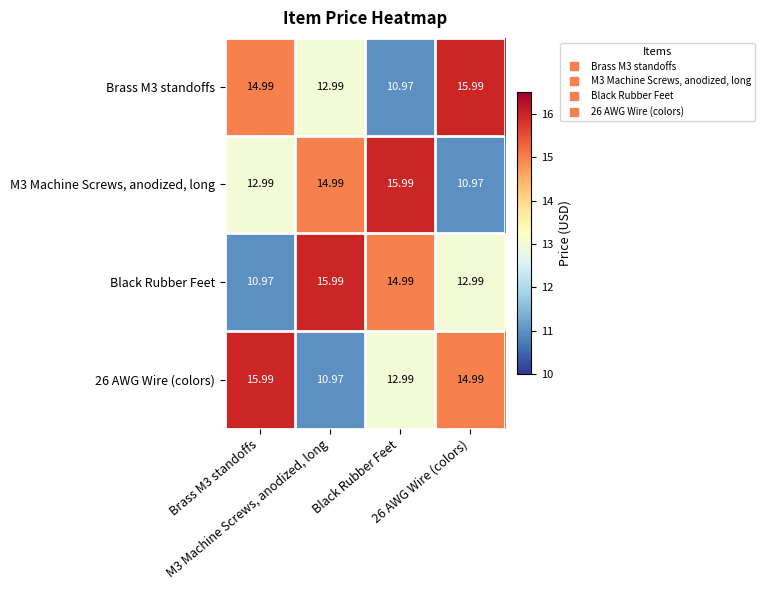

Between Black Rubber Feet and M3 Machine Screws, anodized, long, which is larger?

M3 Machine Screws, anodized, long